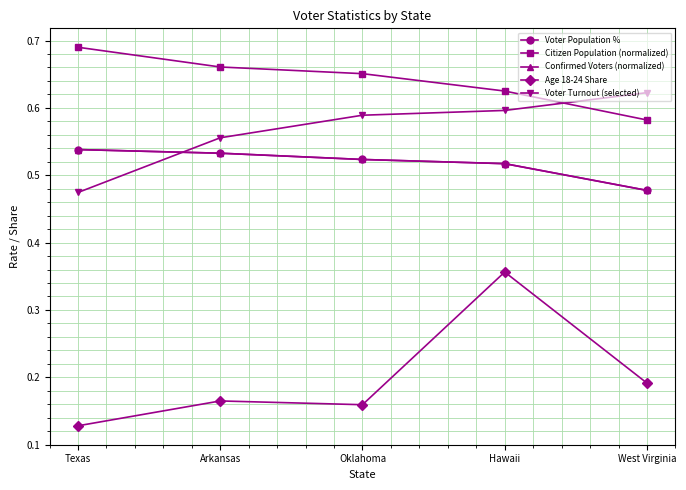

Rank the categories by Citizen Population (normalized) value from lowest to highest.

West Virginia, Hawaii, Oklahoma, Arkansas, Texas